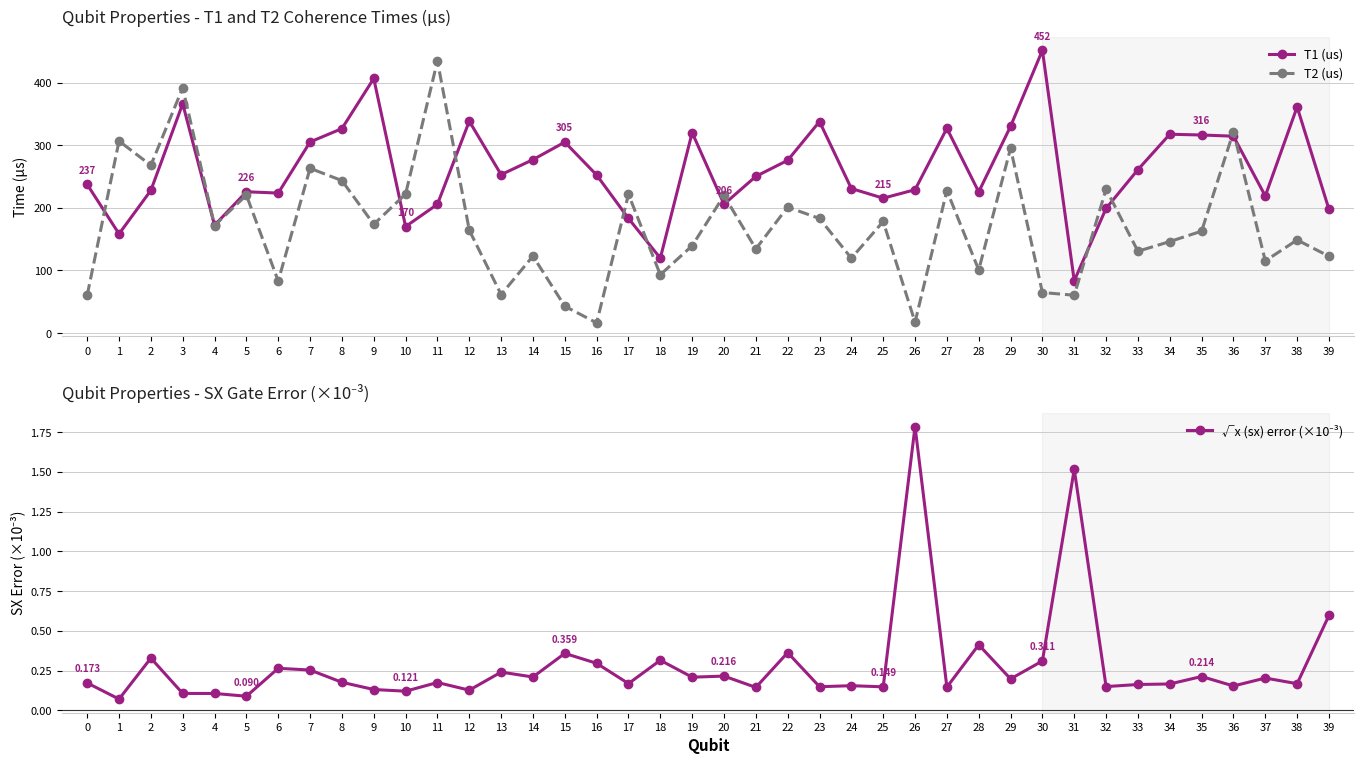

Which series has the widest spread of values?

T2 (us)